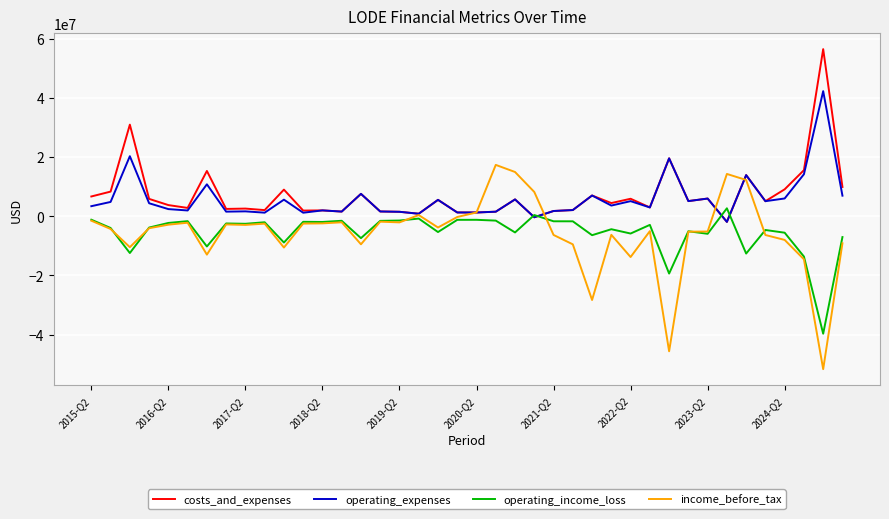

How many lines are shown in the chart?

4